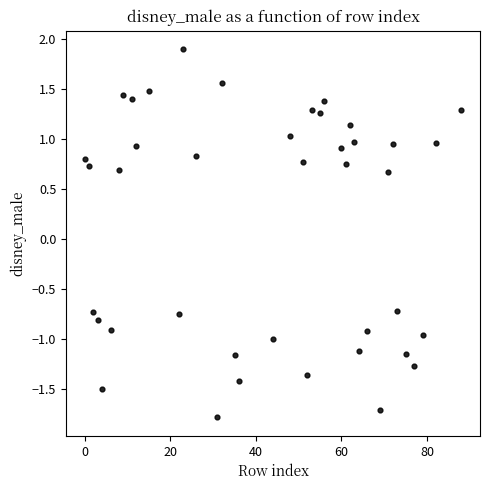

What is the range of Y values (max minus min)?

3.7